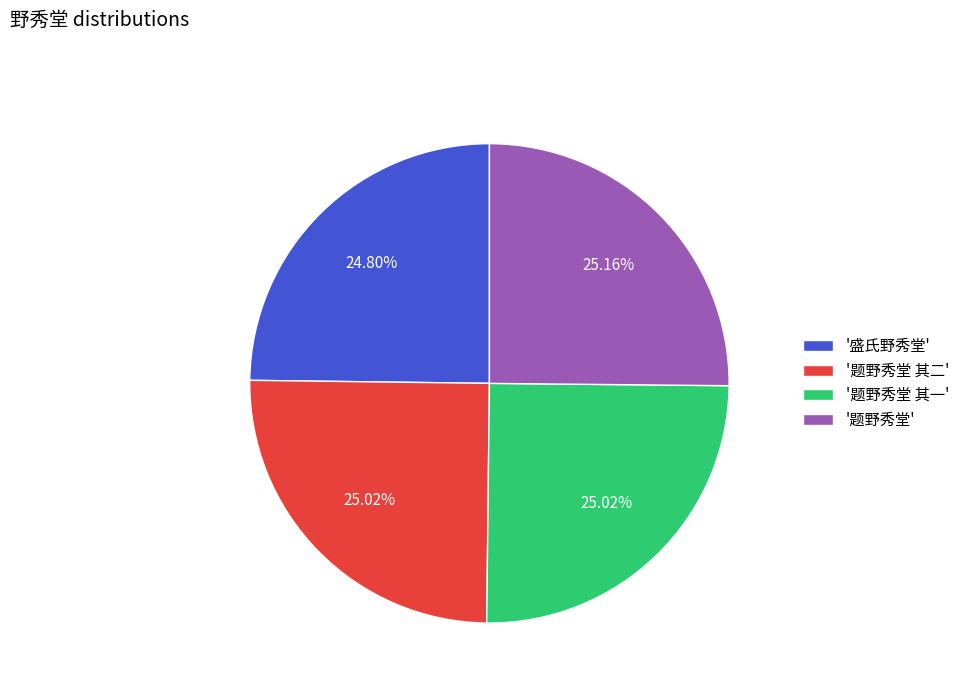

Is there a majority slice in this chart?

No